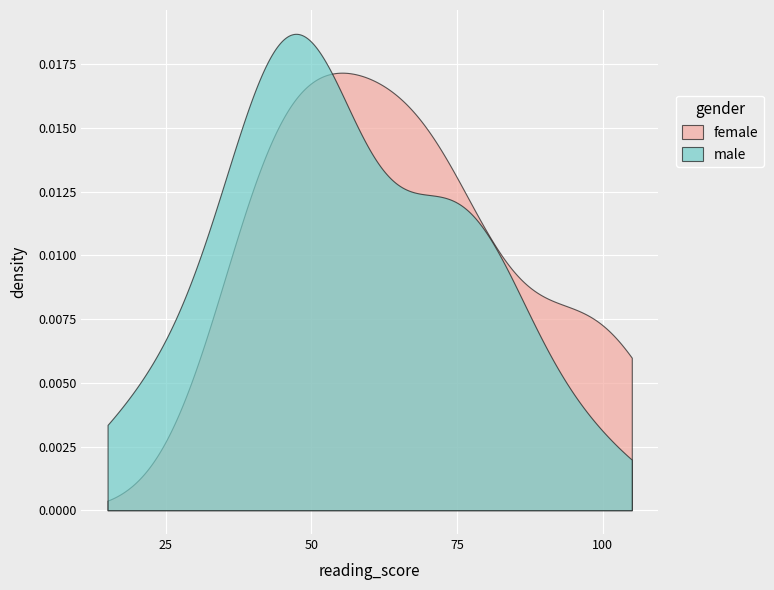

Does the chart display data point markers on the line(s)?

No